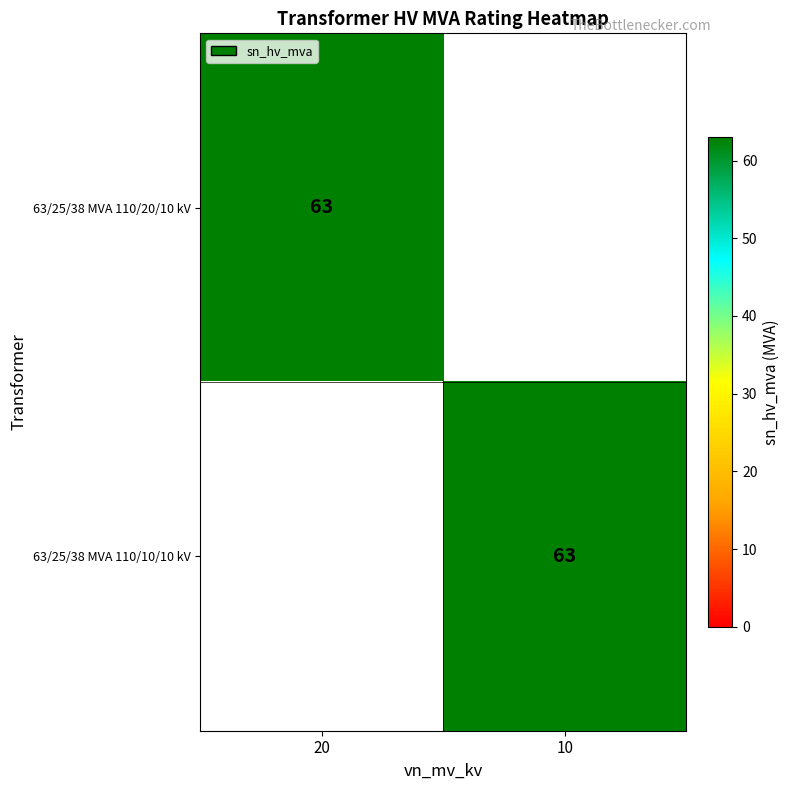

True or false: 63/25/38 MVA 110/20/10 kV has a value of 31 at 20.

False